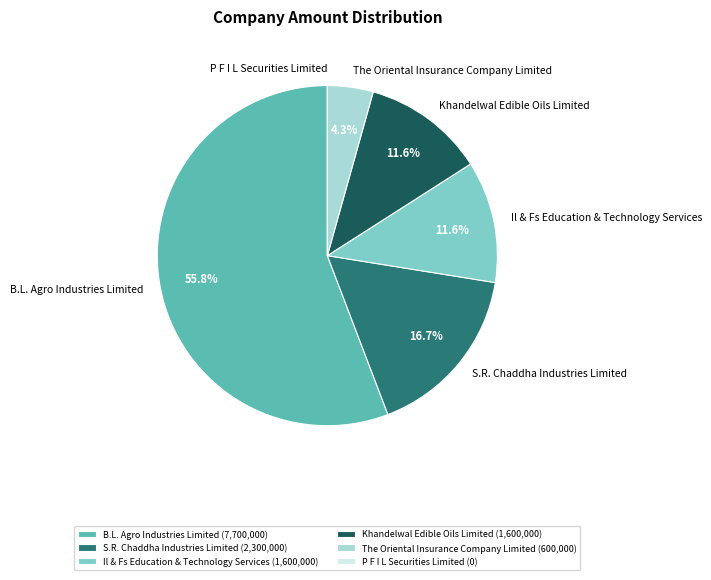

True or false: Il & Fs Education & Technology Services accounts for 12% of the total.

True